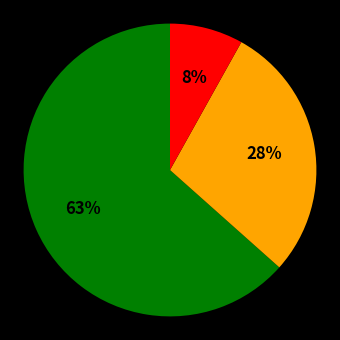

Is there any slice that represents more than half of the pie?

Yes